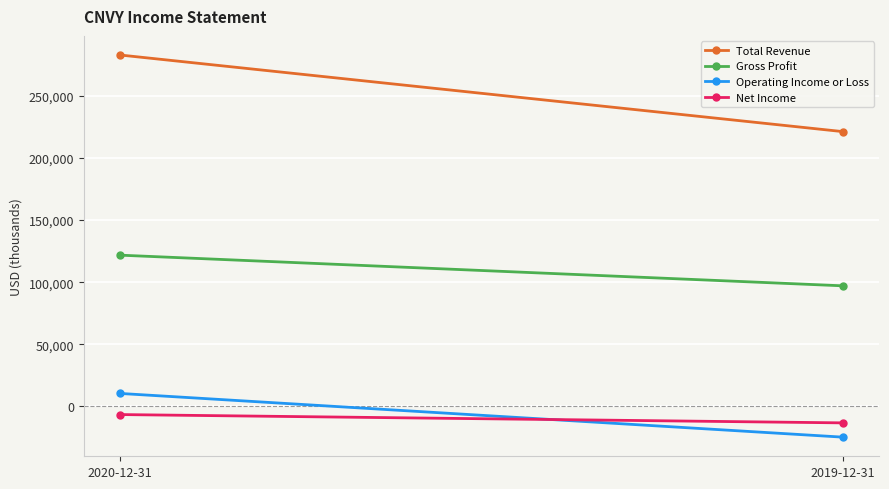

At which category is the sum across all series the highest?

2020-12-31